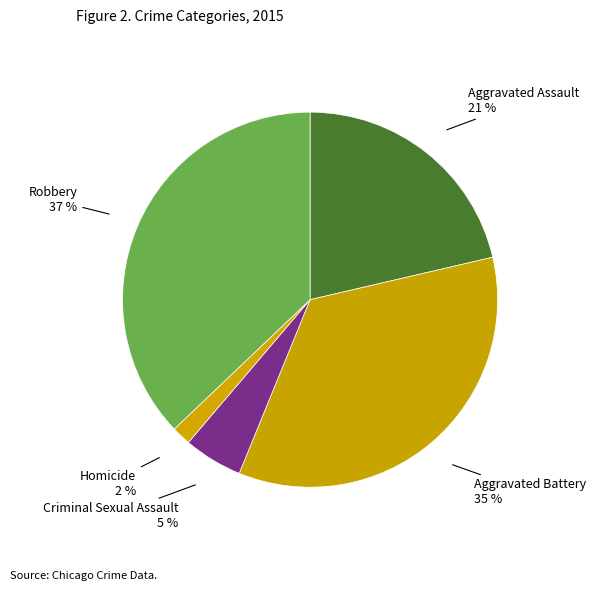

Rank the categories by value from highest to lowest.

Robbery, Aggravated Battery, Aggravated Assault, Criminal Sexual Assault, Homicide